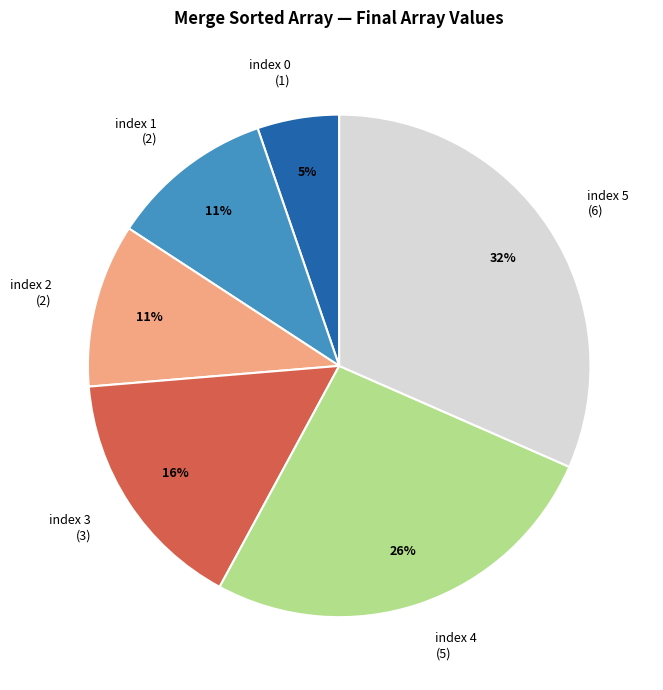

To the nearest percent, what is the average slice percentage?

17%